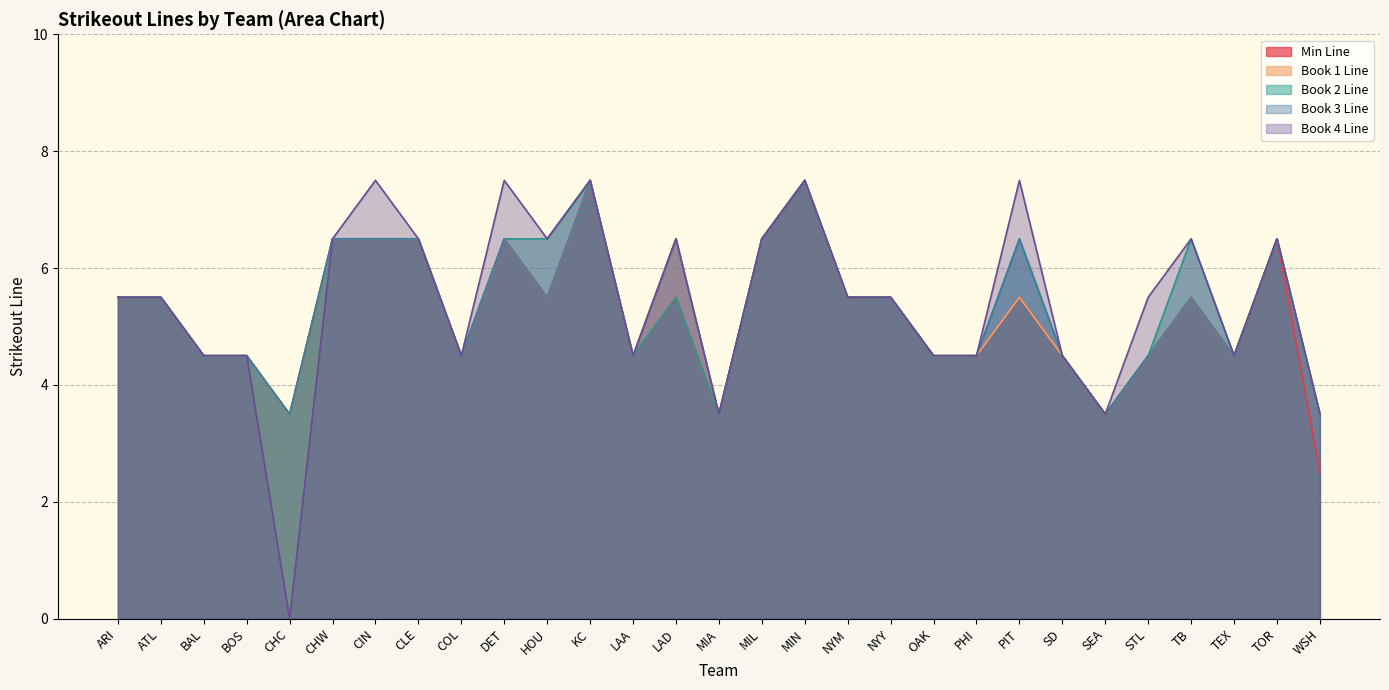

What is the value of the Strikeouts_4 point at the 22nd from the left?

7.5